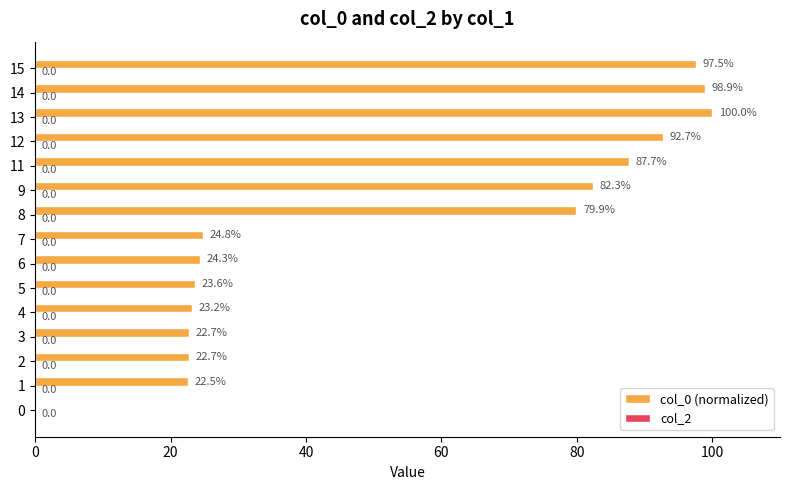

Between 3 and 9, which is larger?

9